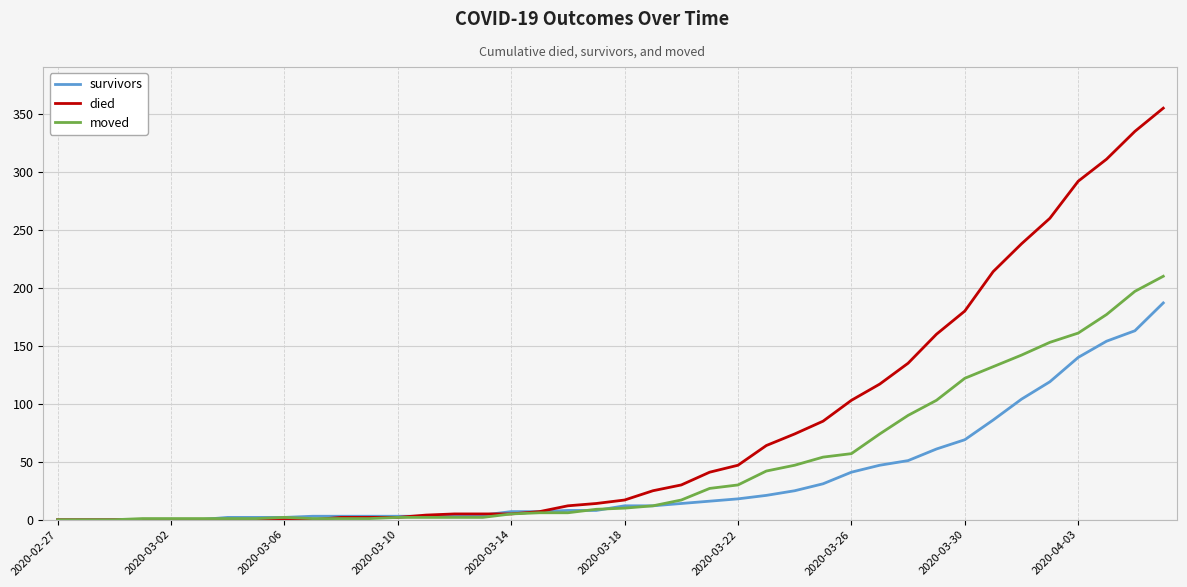

Rank the series by their maximum value, from lowest to highest.

survivors, moved, died